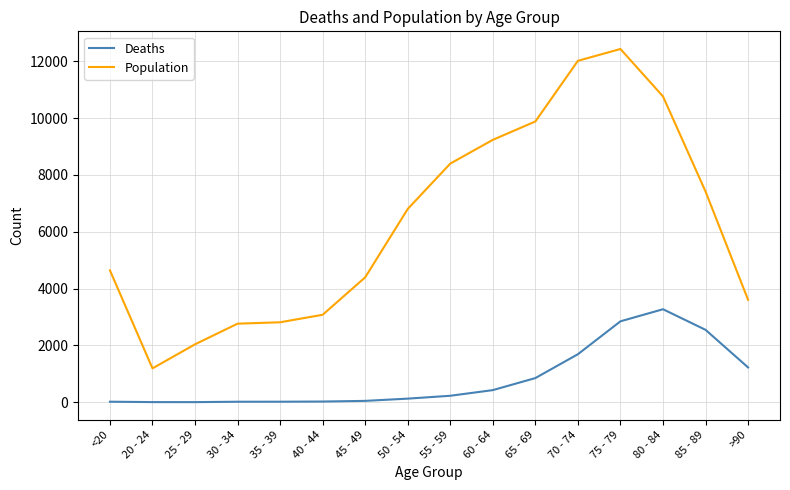

What is the lowest value of the Population series?

1191